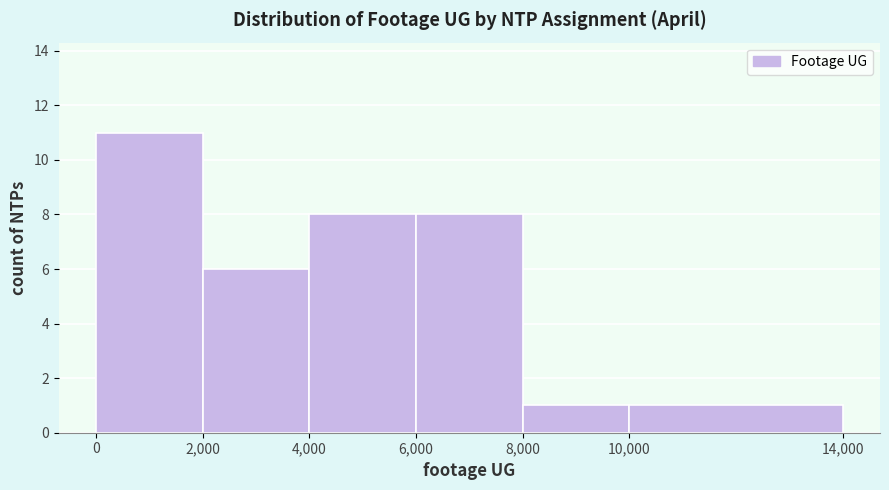

Reading left to right, transcribe this chart: for each bar, give the range it covers on the x-axis and its height. The values are not printed on the chart, so give them approximately, as read against the axis.

0 to 2,000: 11
2,000 to 4,000: 6
4,000 to 6,000: 8
6,000 to 8,000: 8
8,000 to 10,000: 1
10,000 to 14,000: 1